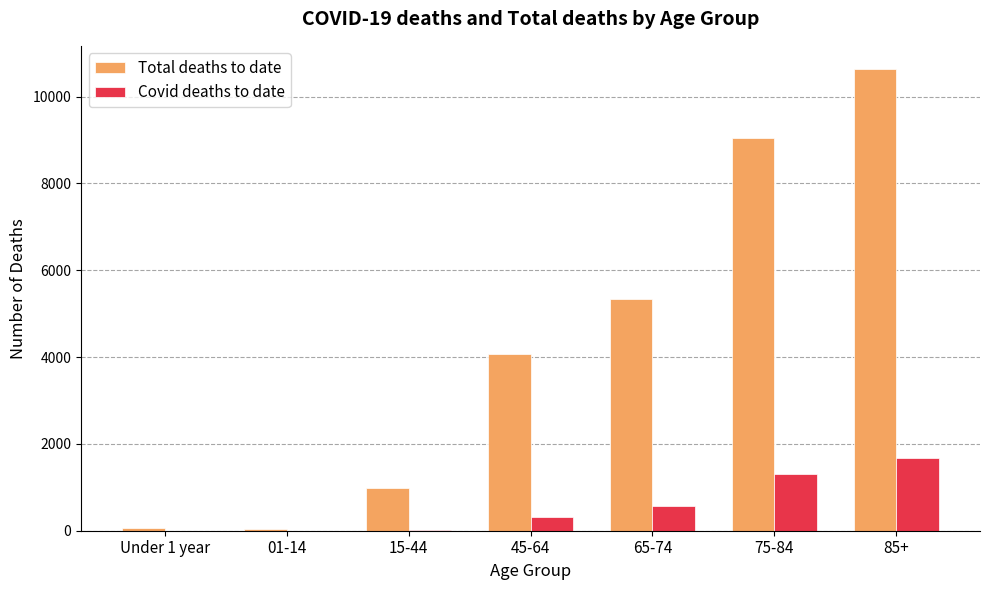

Which category has the highest value in the Covid deaths to date series?

85+